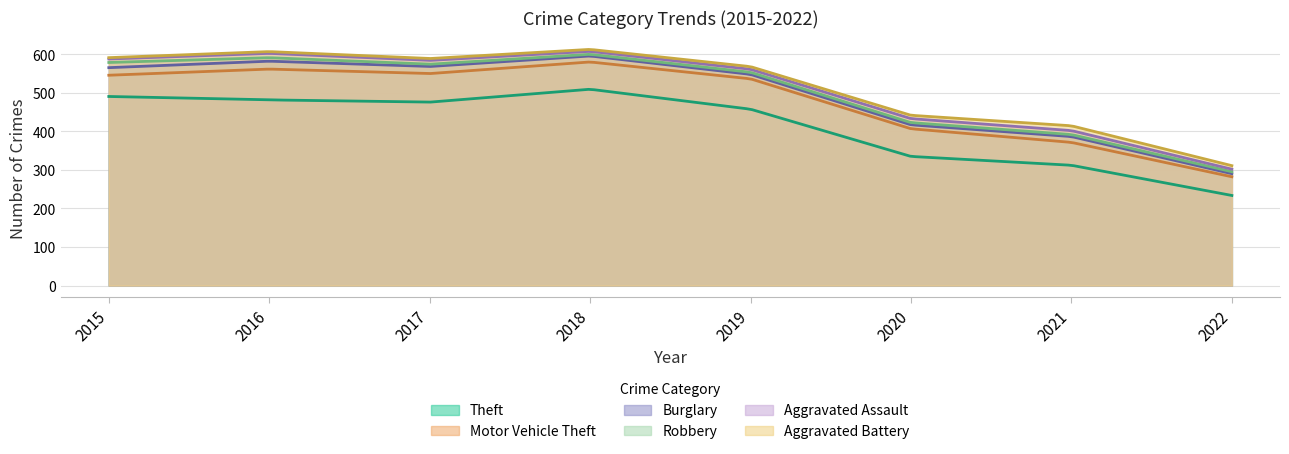

What is the smallest value displayed?

233.5